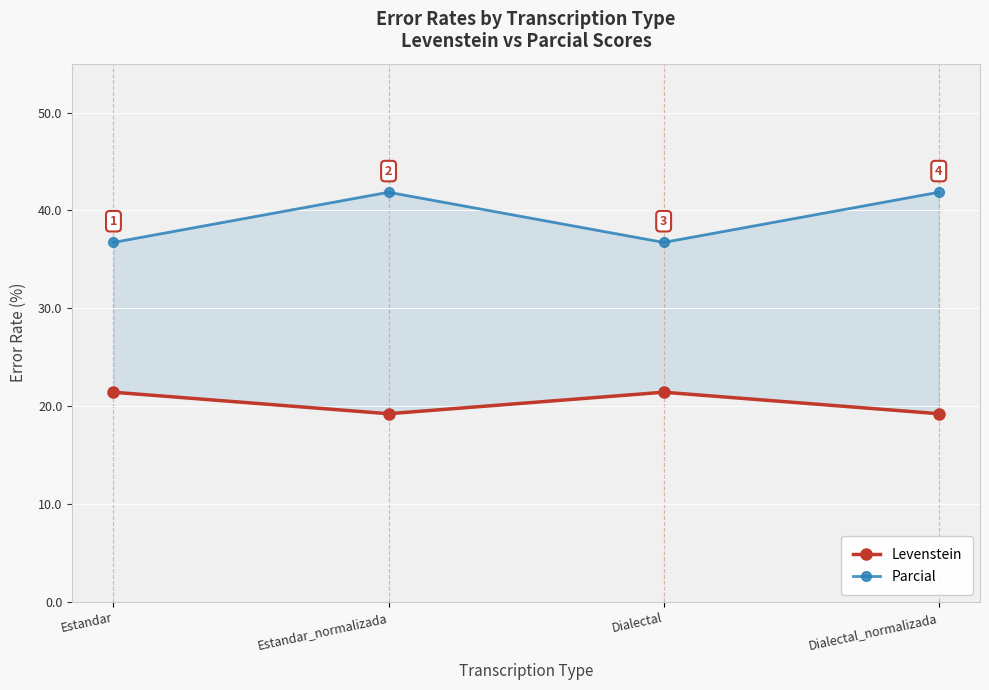

What is the average value of the Levenstein series?

20.3